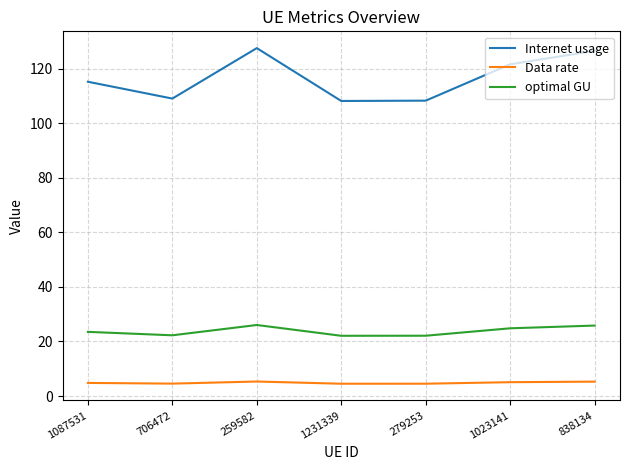

List the series in order of their overall mean, highest first.

Internet usage, optimal GU, Data rate